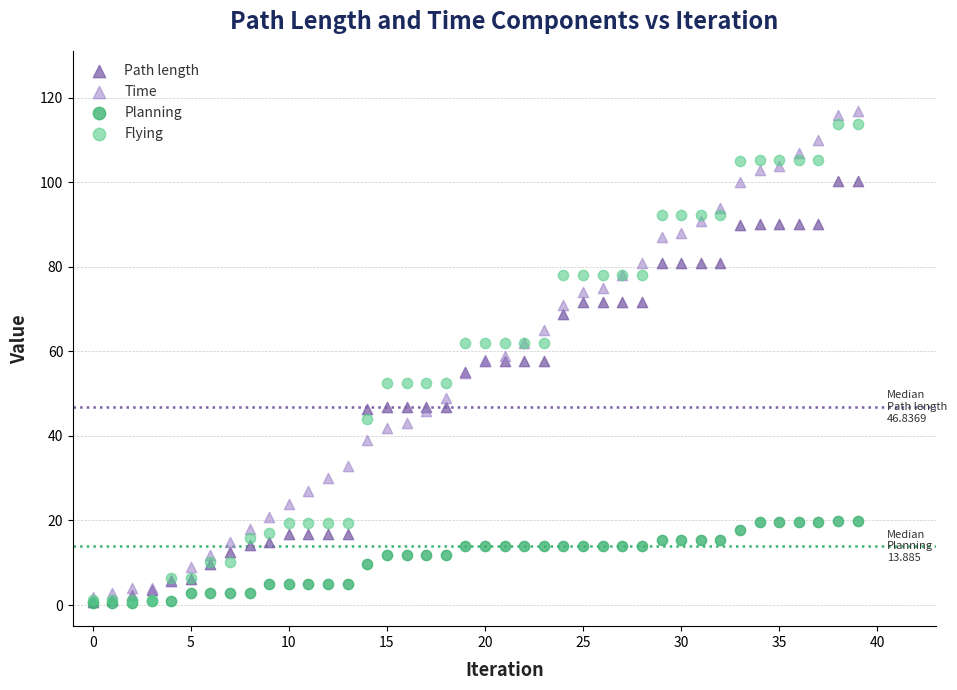

What are all the series names shown in the legend?

Path length, Time, Planning, Flying